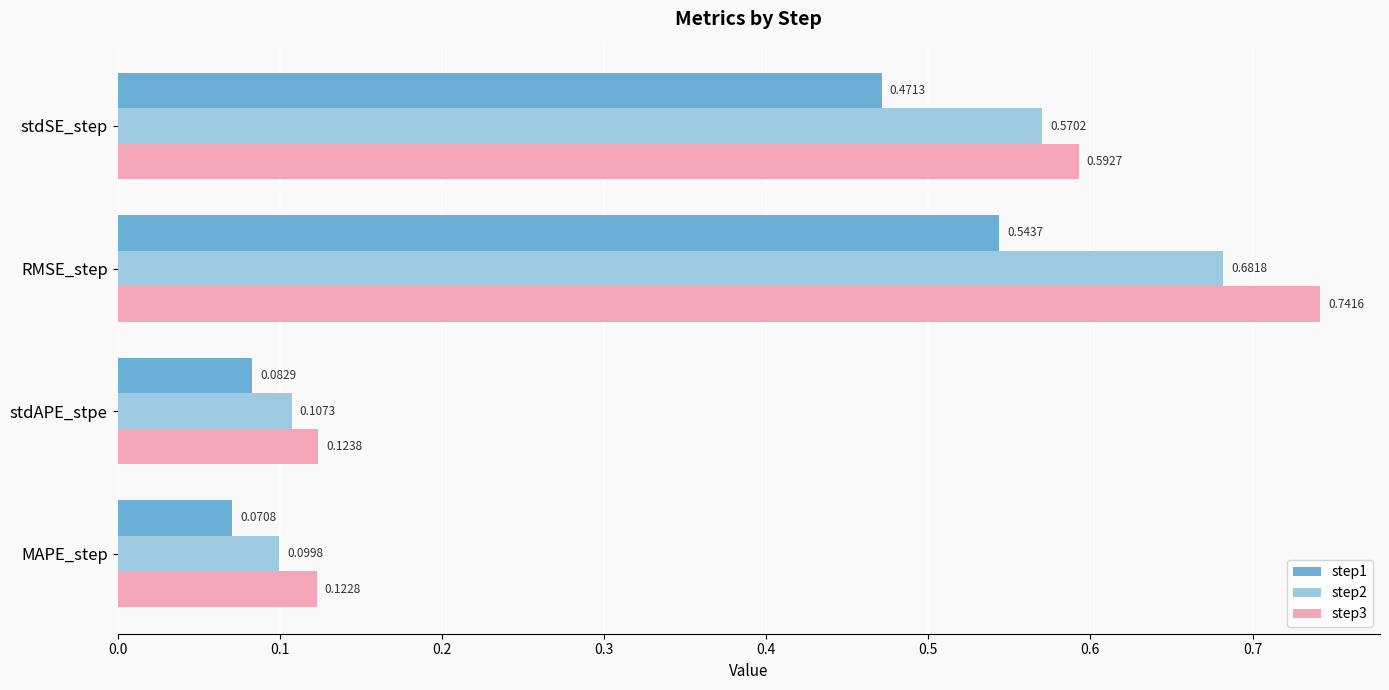

Which series has the widest spread of values?

step3